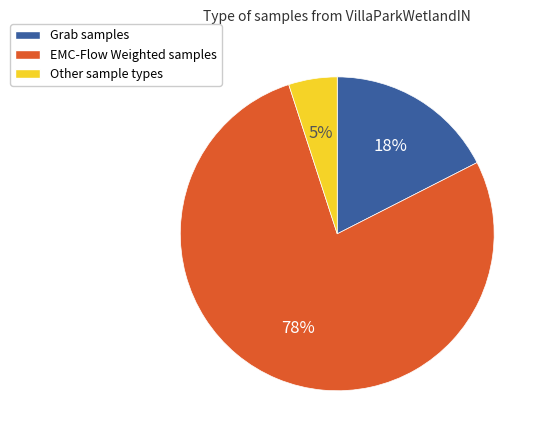

Is EMC-Flow Weighted the majority of the pie?

Yes